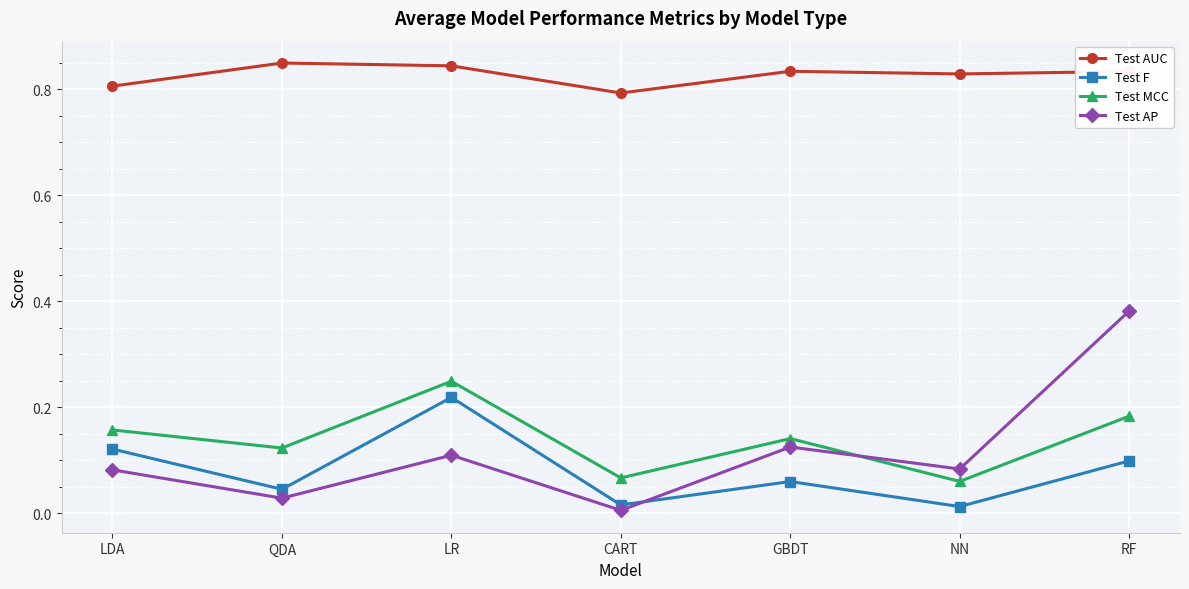

The value of Test MCC at RF is 0.1. True or false?

False